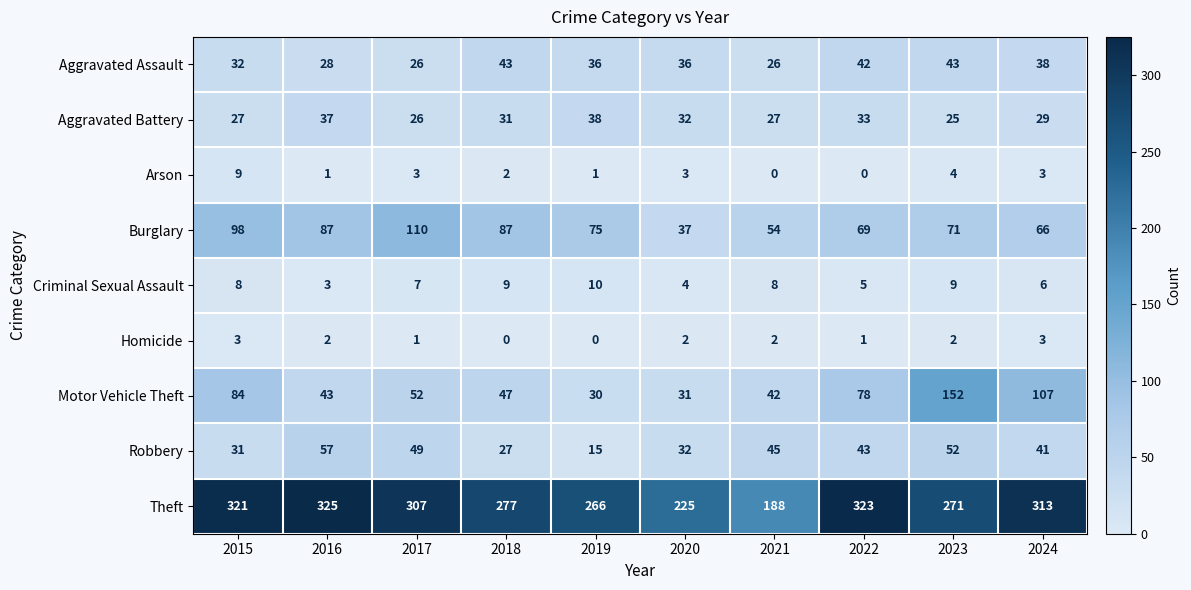

What is the difference between the maximum and minimum values in the Arson series?

9